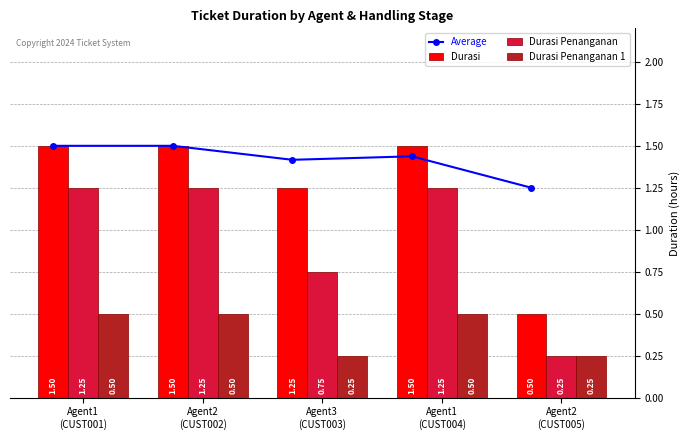

Reading left to right, extract all data points from this chart.

Average: Agent1
(CUST001)=1.5	Agent2
(CUST002)=1.5	Agent3
(CUST003)=1.4	Agent1
(CUST004)=1.4	Agent2
(CUST005)=1.2
Durasi: Agent1
(CUST001)=1.5	Agent2
(CUST002)=1.5	Agent3
(CUST003)=1.2	Agent1
(CUST004)=1.5	Agent2
(CUST005)=0.5
Durasi Penanganan: Agent1
(CUST001)=1.2	Agent2
(CUST002)=1.2	Agent3
(CUST003)=0.8	Agent1
(CUST004)=1.2	Agent2
(CUST005)=0.2
Durasi Penanganan 1: Agent1
(CUST001)=0.5	Agent2
(CUST002)=0.5	Agent3
(CUST003)=0.2	Agent1
(CUST004)=0.5	Agent2
(CUST005)=0.2